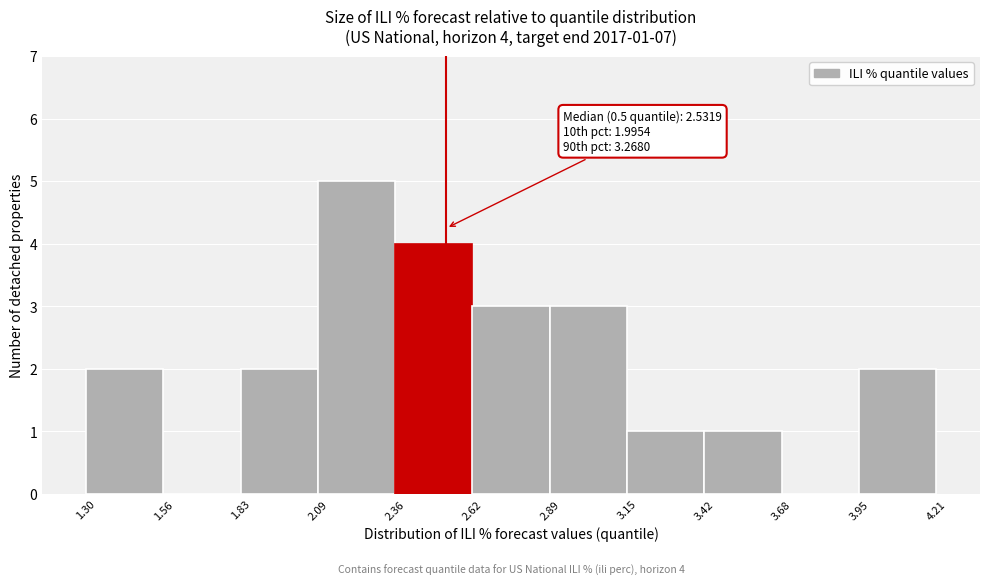

Which range on the x-axis has the tallest bar?

2.09 to 2.36